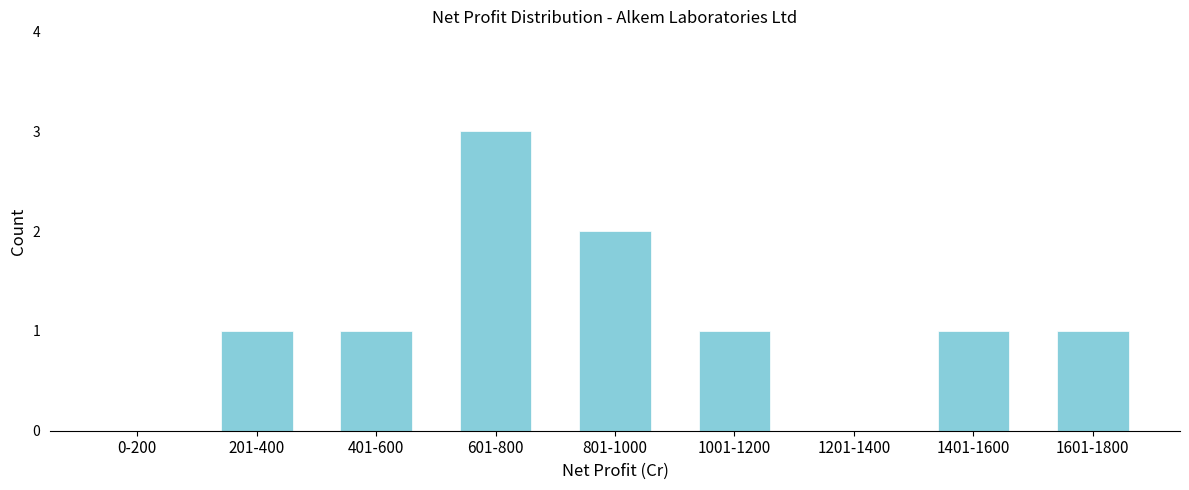

Reading left to right, what are all the values shown in this chart?

0-200=0	201-400=1	401-600=1	601-800=3	801-1000=2	1001-1200=1	1201-1400=0	1401-1600=1	1601-1800=1